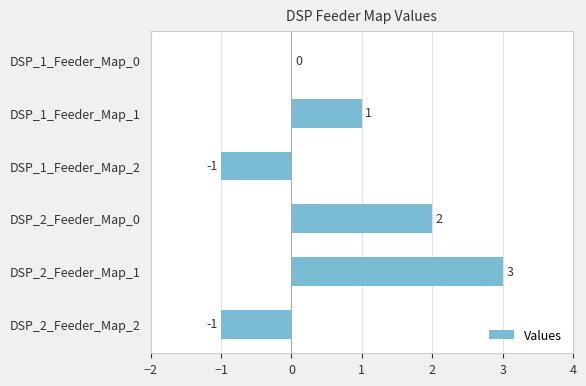

How many values are between -1 and 2?

5